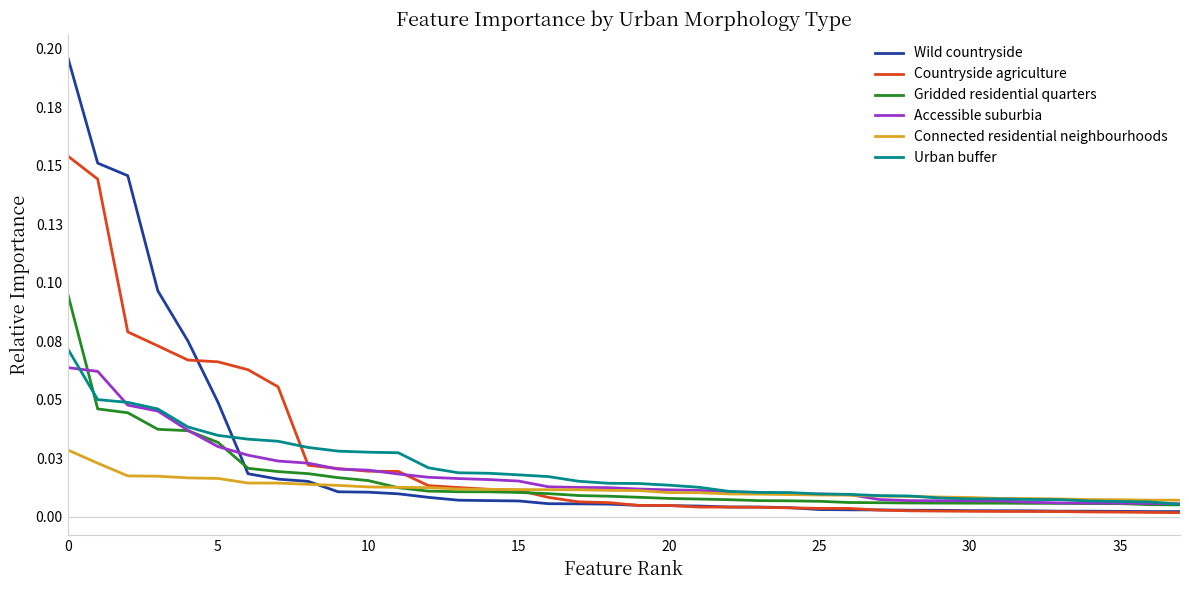

Does the chart have visible grid lines?

No